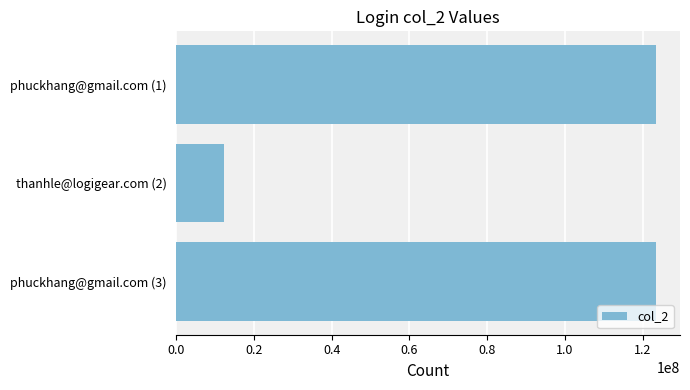

What is the sum of all values?

259259256